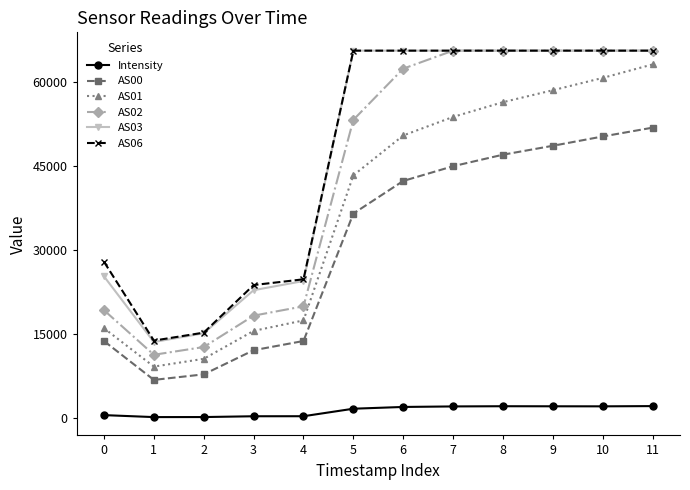

What is the greatest value displayed?

65535.0